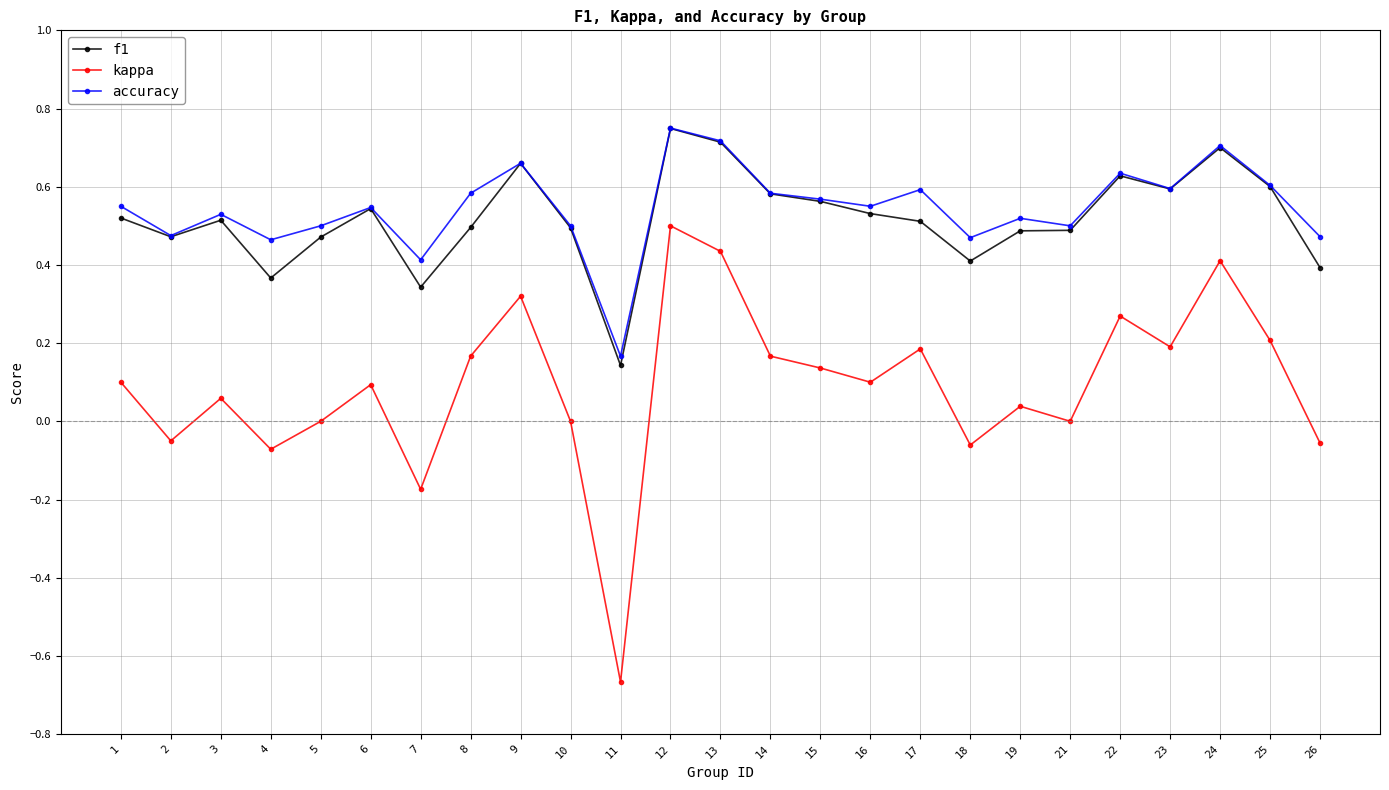

What are all the series names shown in the legend?

f1, kappa, accuracy